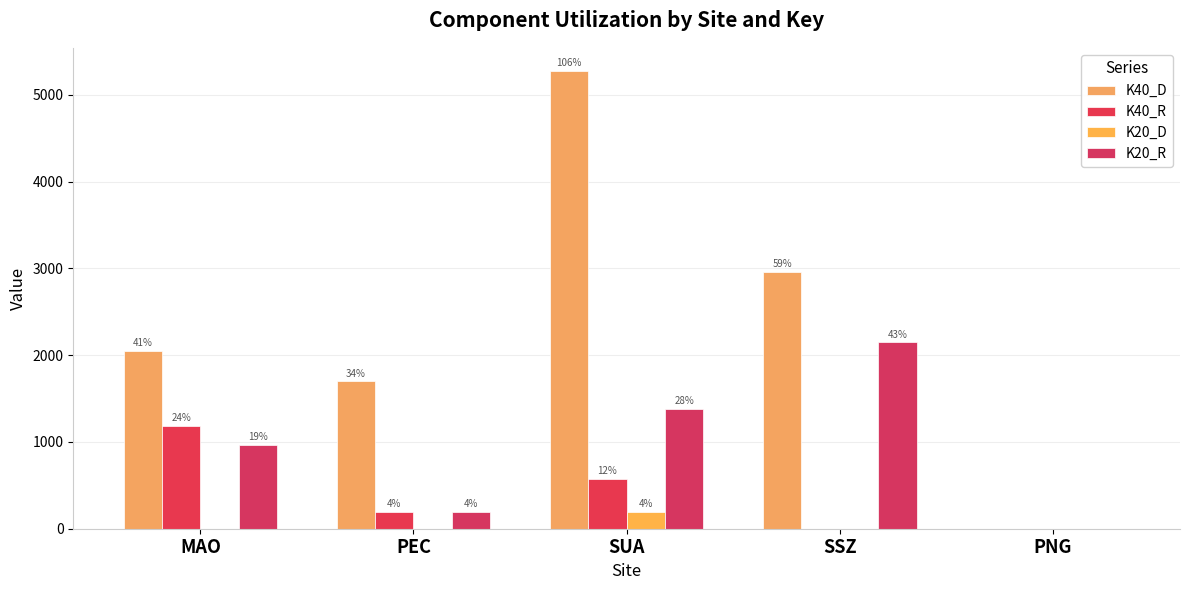

Are the bars grouped side by side (vs. stacked)?

Yes